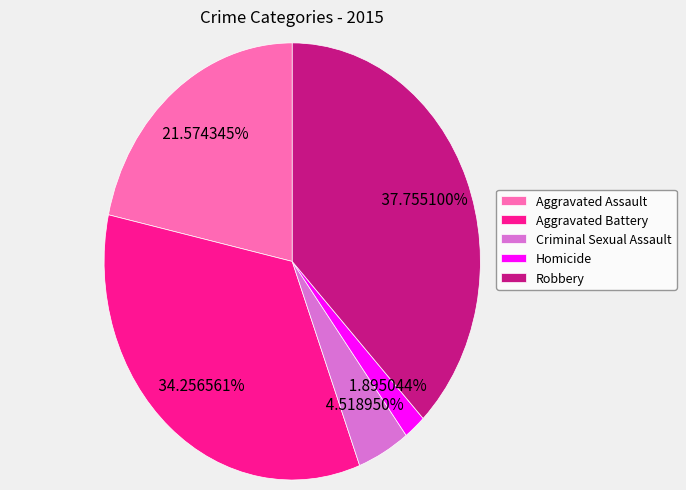

Rank the categories by value from highest to lowest.

Robbery, Aggravated Battery, Aggravated Assault, Criminal Sexual Assault, Homicide